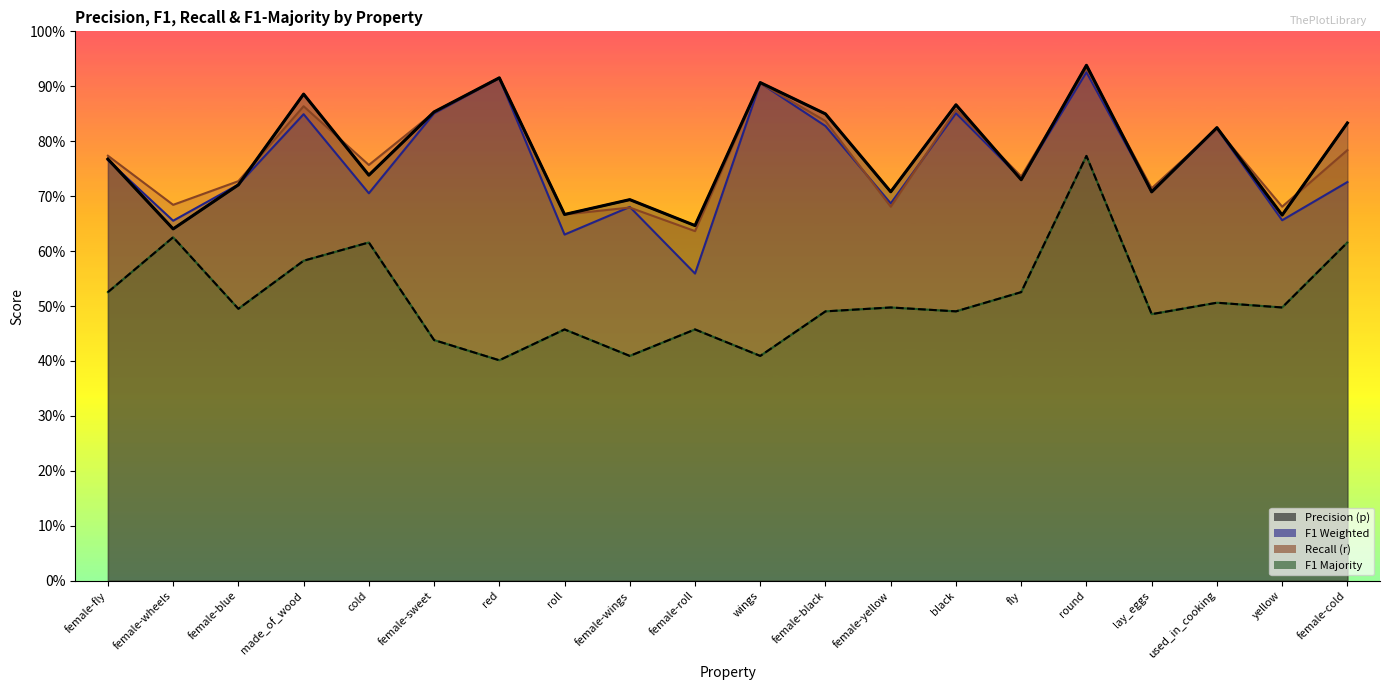

What is the difference between the second highest and second lowest values in the f1_majority series?

0.2